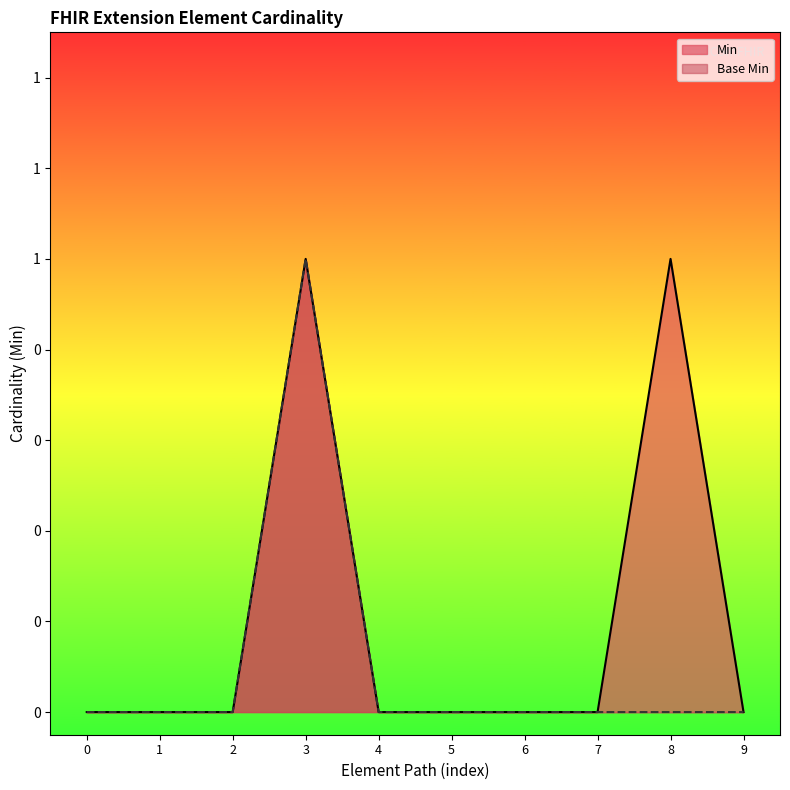

What are all the series names shown in the legend?

Min, Base Min